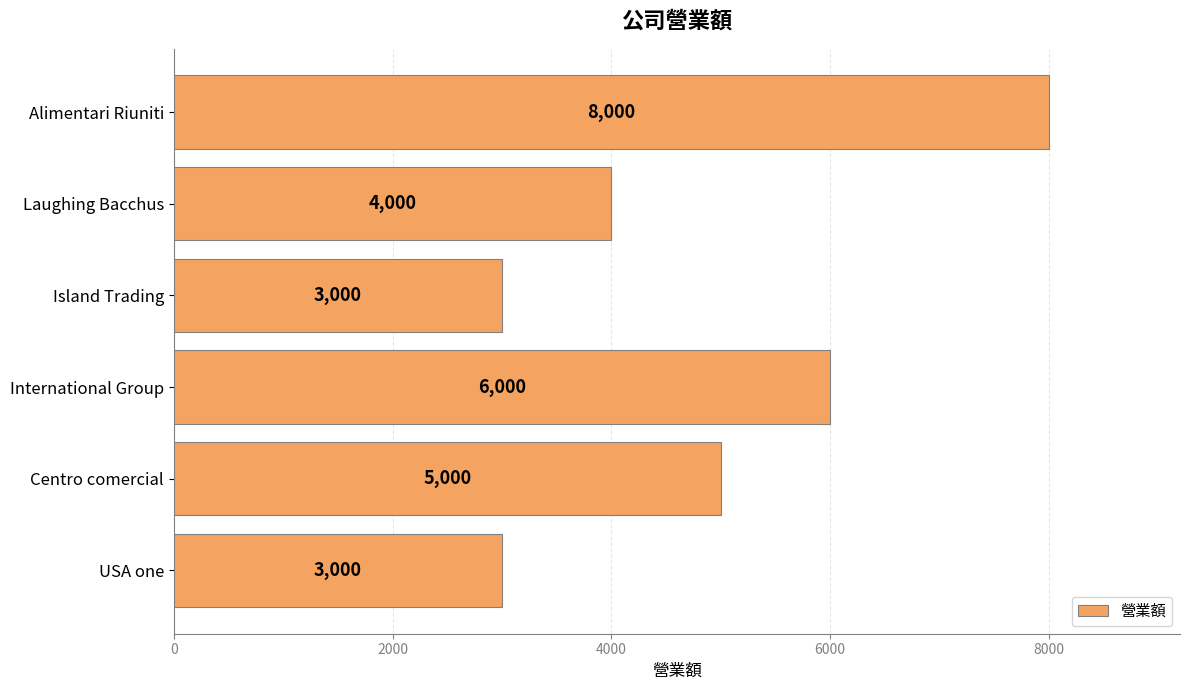

Reading top to bottom, what are all the values shown in this chart?

Alimentari Riuniti=8000	Laughing Bacchus=4000	Island Trading=3000	International Group=6000	Centro comercial=5000	USA one=3000